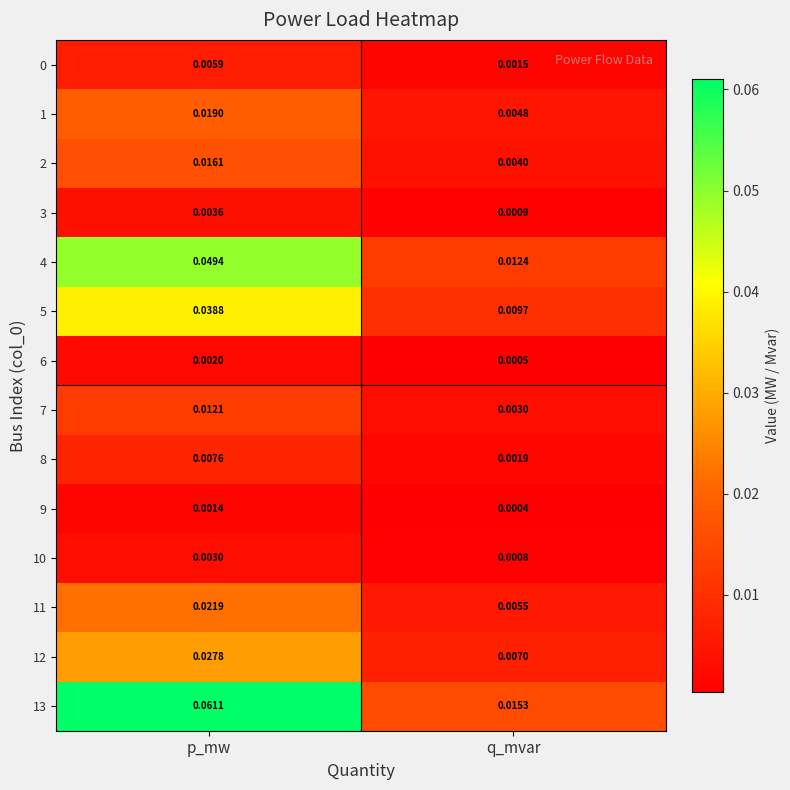

Which series has the largest range (max minus min)?

13